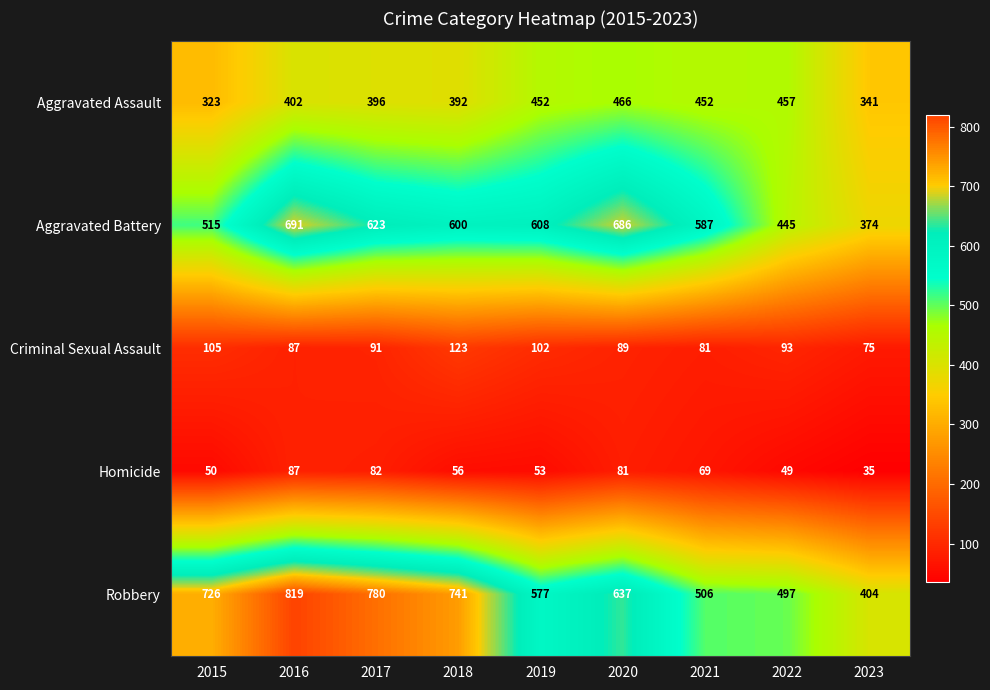

Read the Aggravated Assault value at 2022, to the nearest 50.

450